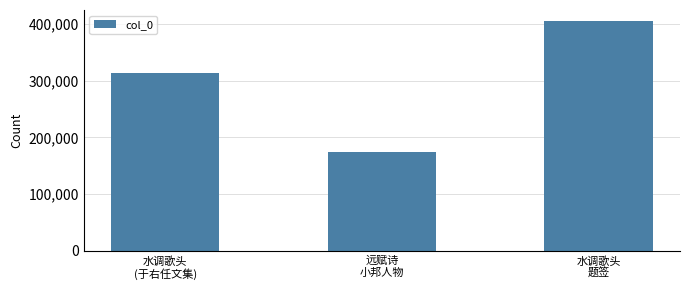

What is the maximum value shown in the chart?

404505